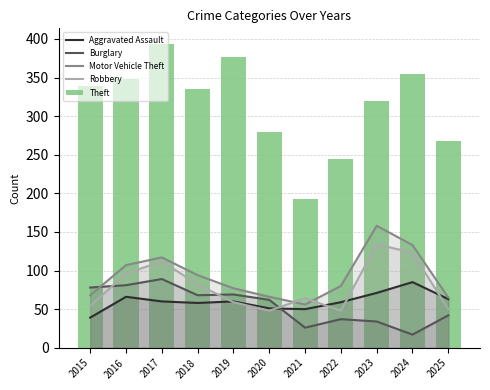

What is the difference between the maximum and minimum values in the Robbery series?

86